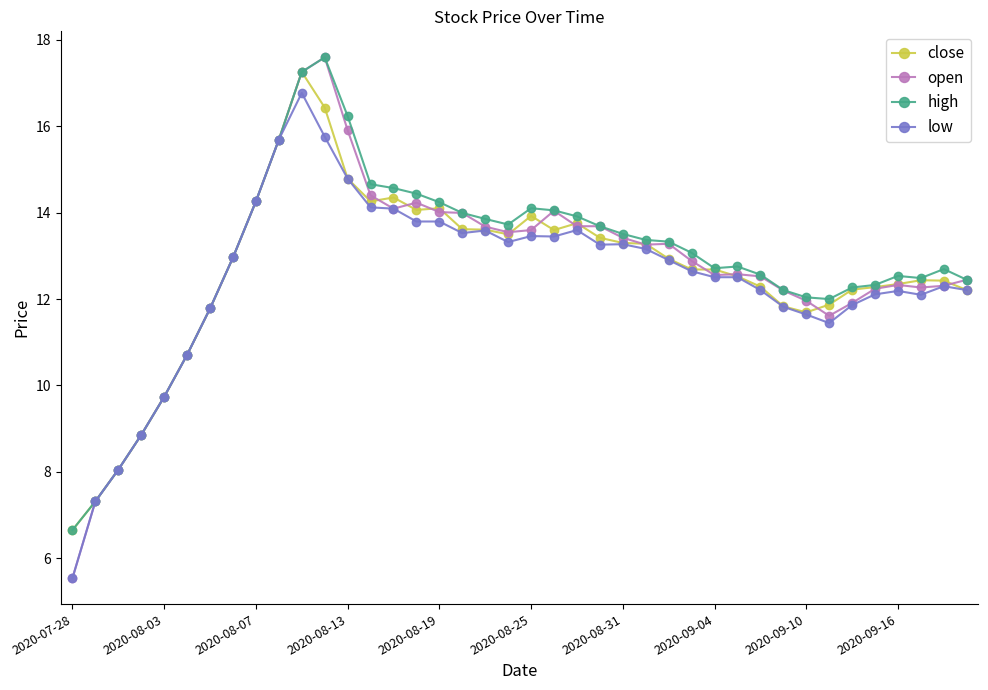

What is the minimum value shown in the chart?

5.5